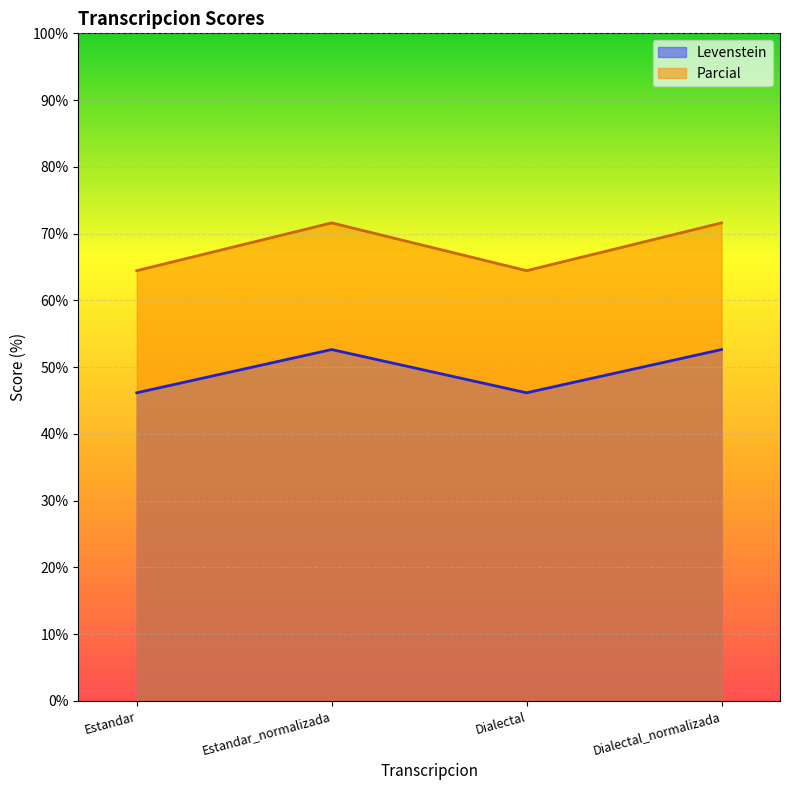

What is the approximate value of Levenstein at Estandar_normalizada?

52.6